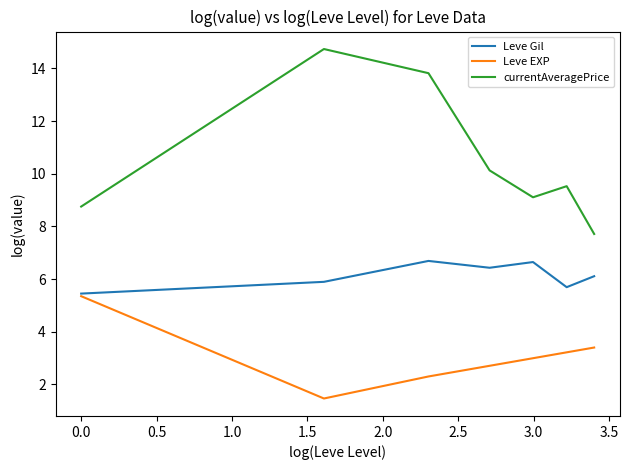

How many categories are shown in the chart?

7